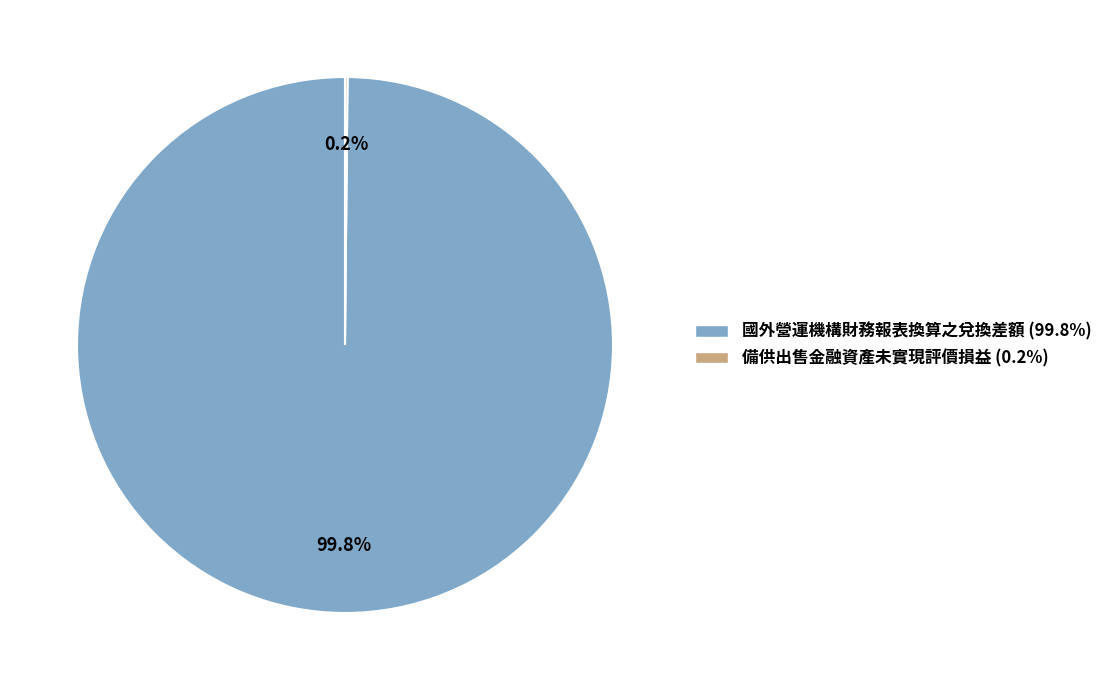

Which slice is the largest?

國外營運機構財務報表換算之兌換差額